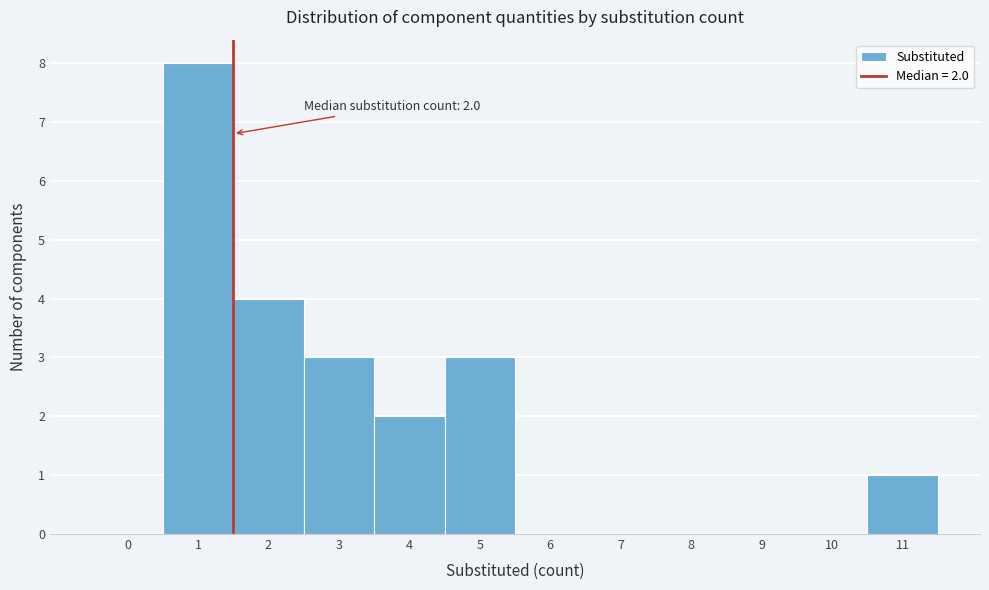

Over which range of the x-axis is the bar tallest?

0.5 to 1.5